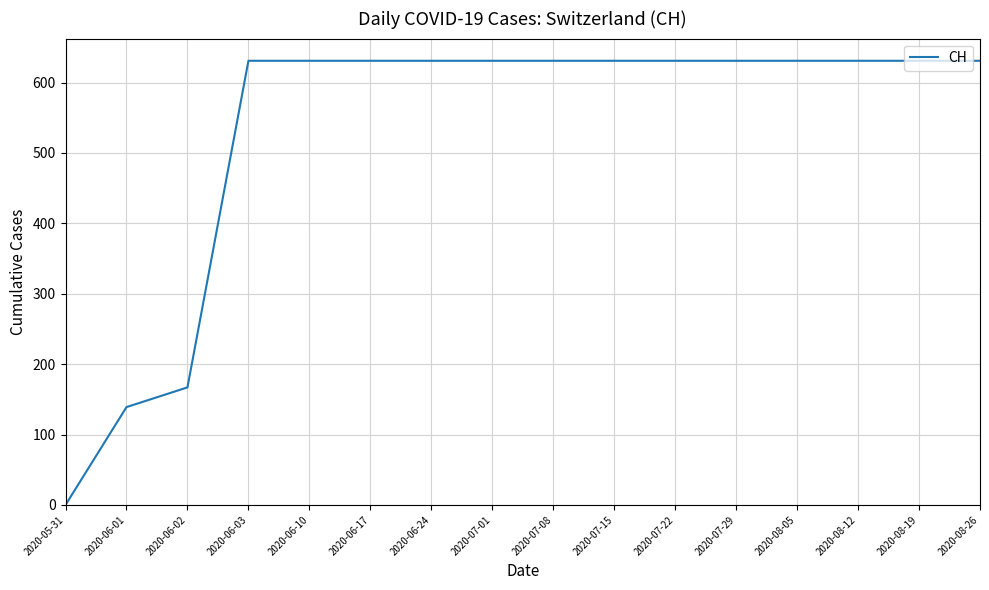

Approximately how many times larger is the value at 2020-06-17 compared to 2020-07-22?

1.0